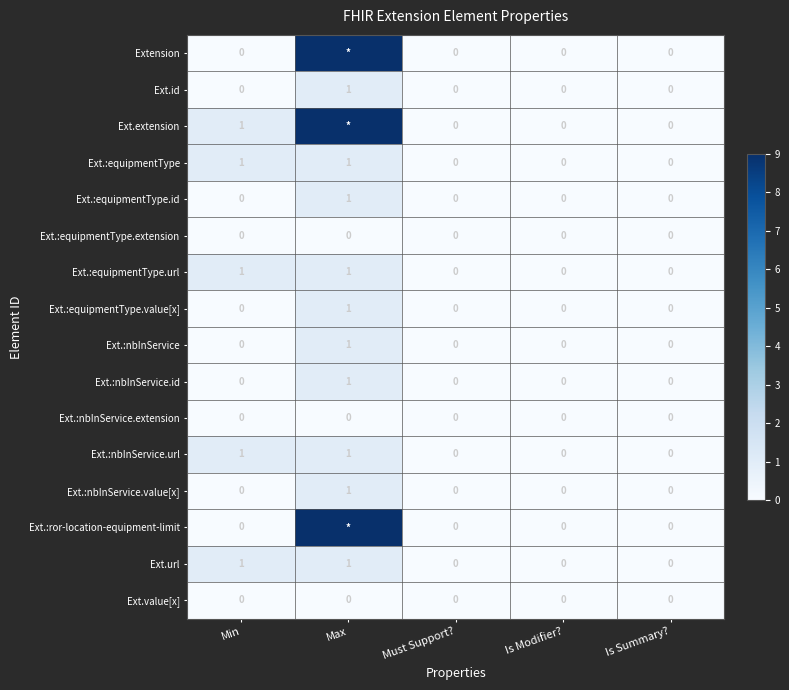

How many Ext.url values are between 0 and 1?

5